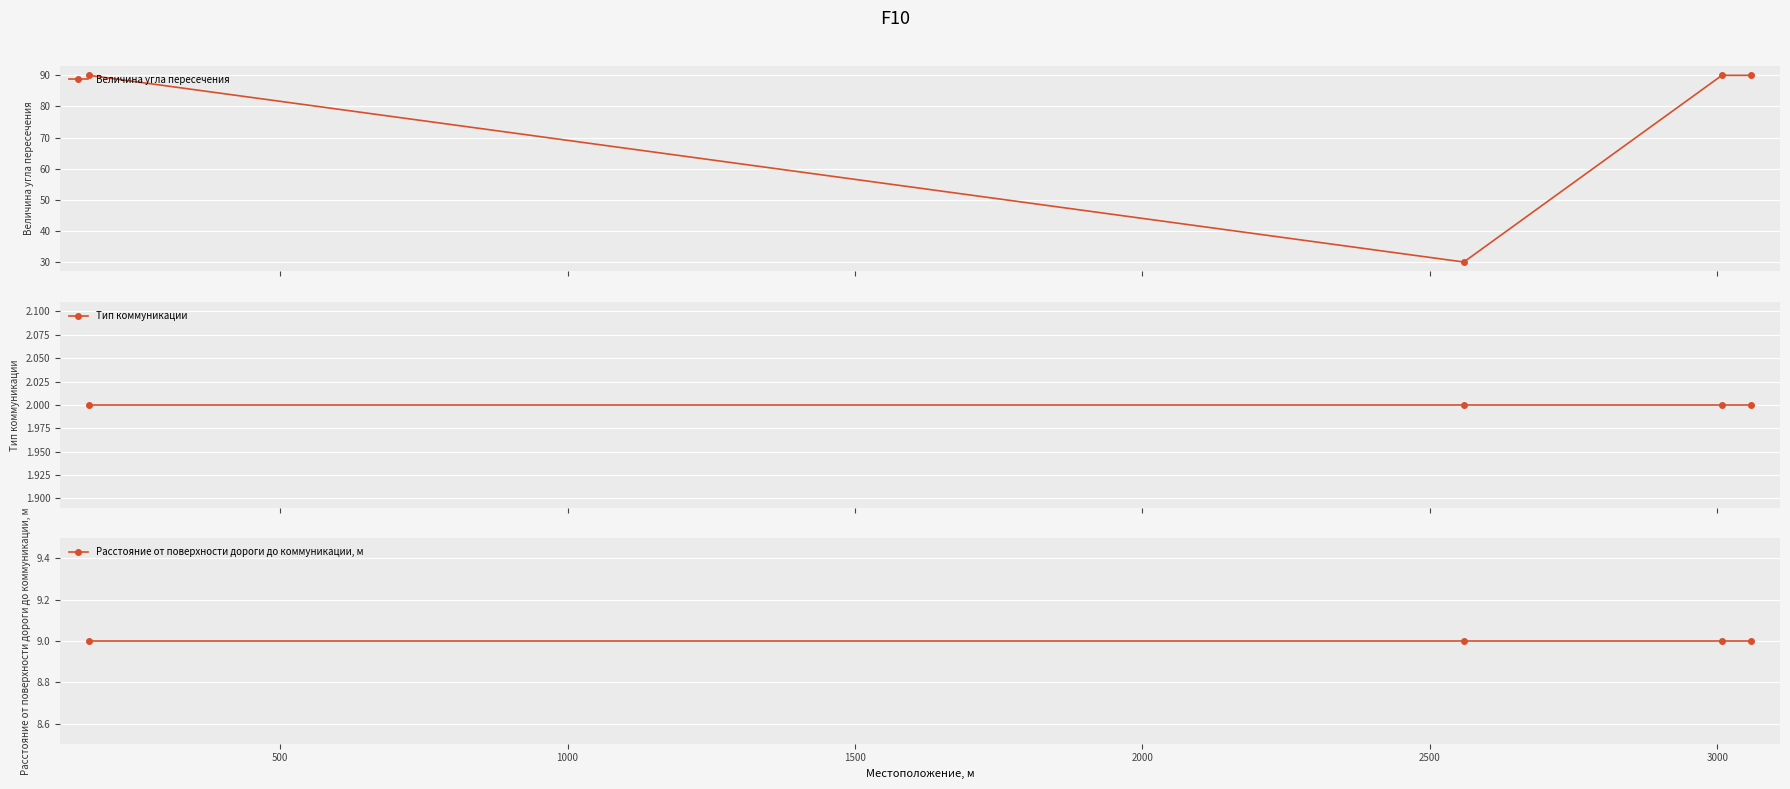

In Величина угла пересечения, how many points are lower than both neighbors (excluding endpoints)?

1